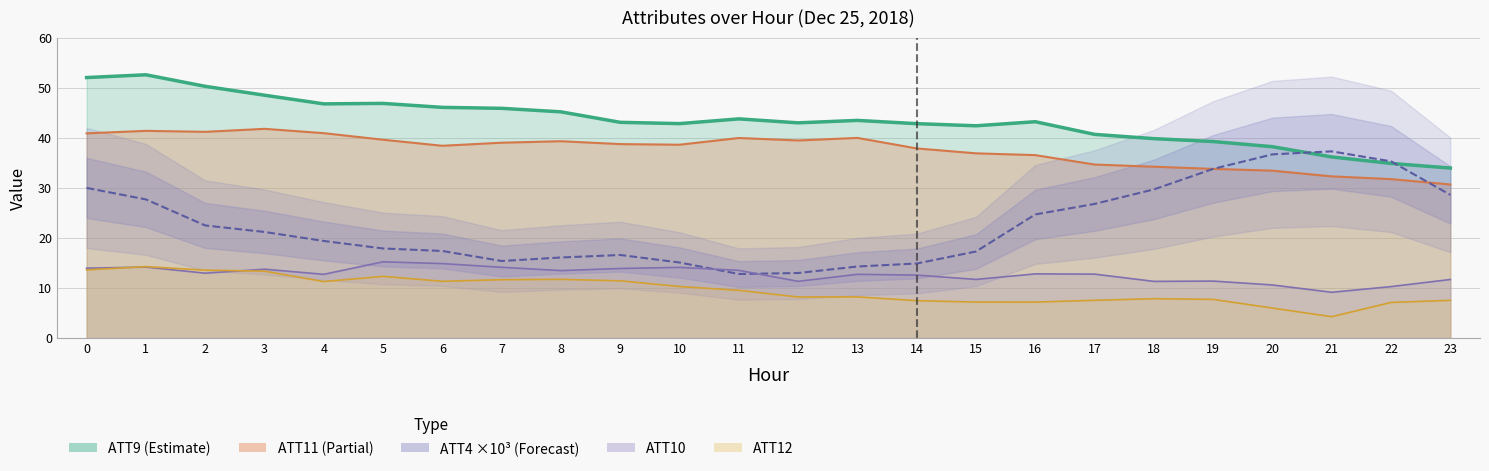

Reading right to left, list all the values displayed in this chart.

ATT4: 28.6	35.3	37.3	36.7	33.8	29.7	26.8	24.7	17.3	14.9	14.3	13.0	12.8	15.1	16.6	16.1	15.4	17.4	17.9	19.4	21.2	22.5	27.7	30.0
ATT9: 34.0	34.9	36.2	38.2	39.3	39.8	40.7	43.2	42.4	42.8	43.5	43.0	43.8	42.8	43.1	45.2	45.9	46.1	46.9	46.8	48.5	50.3	52.6	52.0
ATT10: 11.7	10.3	9.2	10.6	11.4	11.3	12.8	12.8	11.7	12.6	12.7	11.3	13.5	14.1	13.9	13.5	14.1	14.9	15.2	12.7	13.8	13.0	14.2	14.0
ATT11: 30.7	31.8	32.3	33.4	33.8	34.2	34.7	36.5	36.9	37.9	40.0	39.5	40.0	38.6	38.7	39.3	39.0	38.4	39.6	40.9	41.8	41.2	41.4	40.9
ATT12: 7.5	7.1	4.3	6.0	7.7	7.9	7.5	7.2	7.2	7.5	8.2	8.2	9.5	10.3	11.4	11.7	11.7	11.3	12.3	11.3	13.4	13.6	14.3	13.6